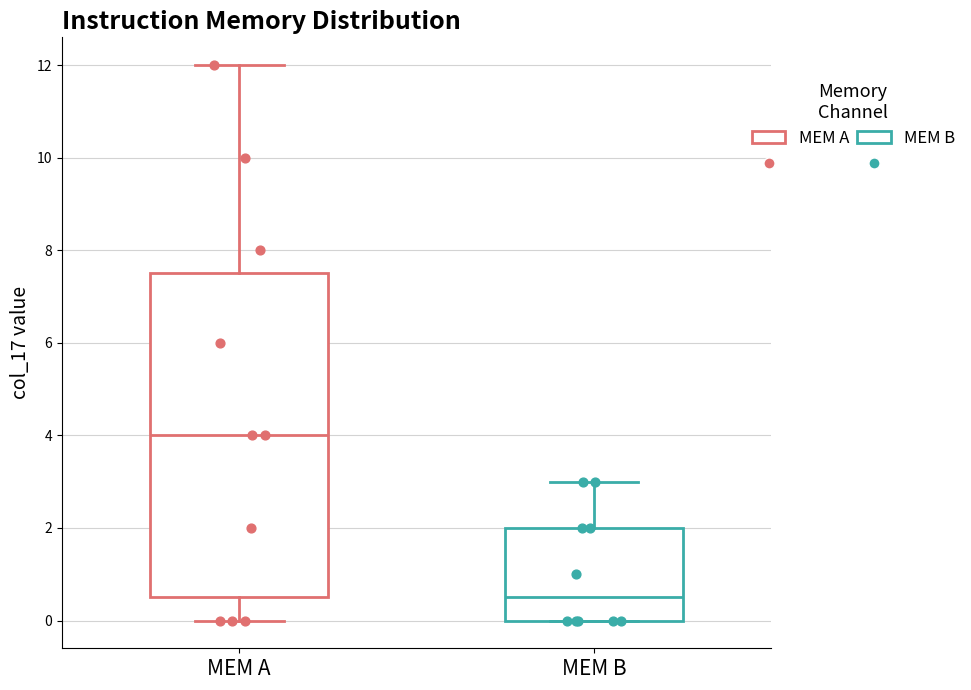

Reading left to right, read every box against the y-axis: the position of its median line, the range the box covers, and the ends of its whiskers. The values are not printed on the chart, so give them approximately, as read against the axis.

MEM A: median 4.0, box 0.6 to 7.6, whiskers 0.0 to 12.0
MEM B: median 0.6, box 0.0 to 2.0, whiskers 0.0 to 3.0